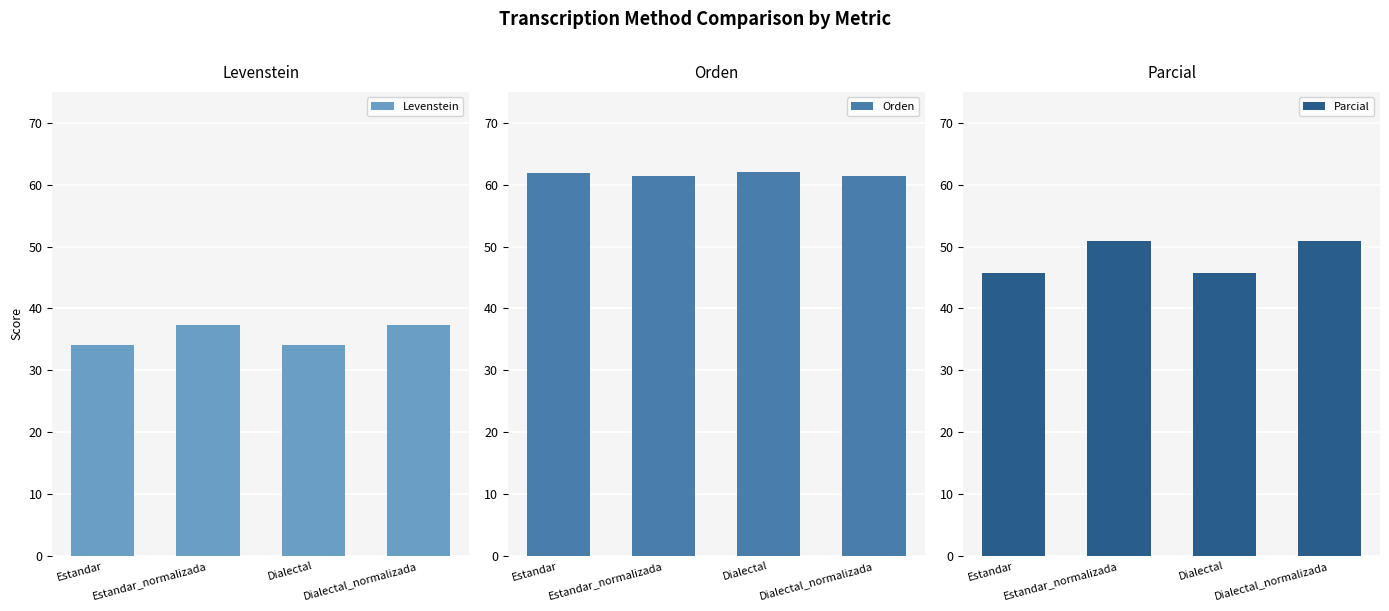

What is the smallest value displayed?

34.1